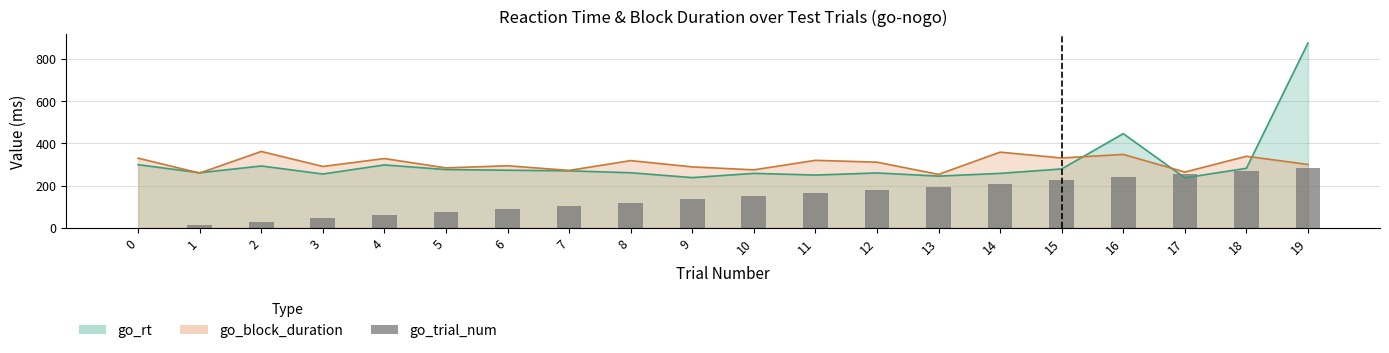

How many data points are above 150?

9